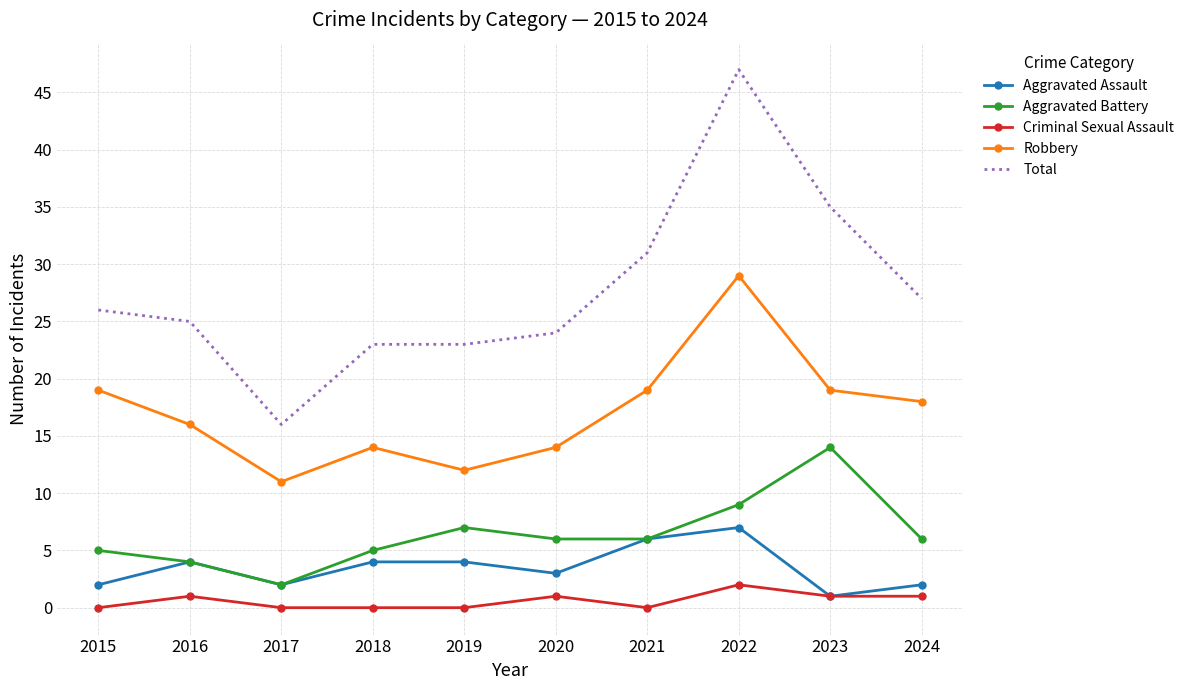

Reading right to left, transcribe all the data shown in this chart.

Aggravated Assault: 2	1	7	6	3	4	4	2	4	2
Aggravated Battery: 6	14	9	6	6	7	5	2	4	5
Criminal Sexual Assault: 1	1	2	0	1	0	0	0	1	0
Robbery: 18	19	29	19	14	12	14	11	16	19
Total: 27	35	47	31	24	23	23	16	25	26